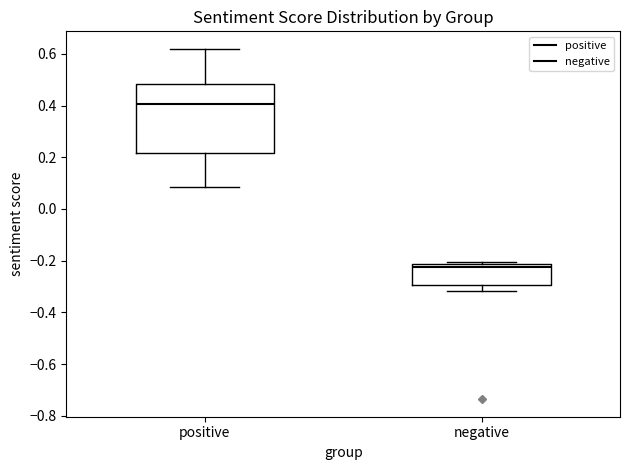

Which box has the lowest median line?

negative